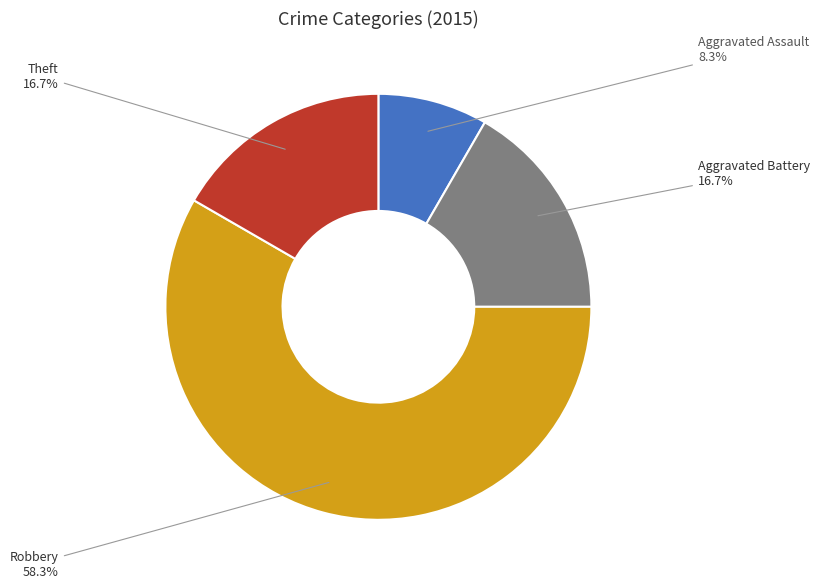

Count the number of slices in the pie.

4